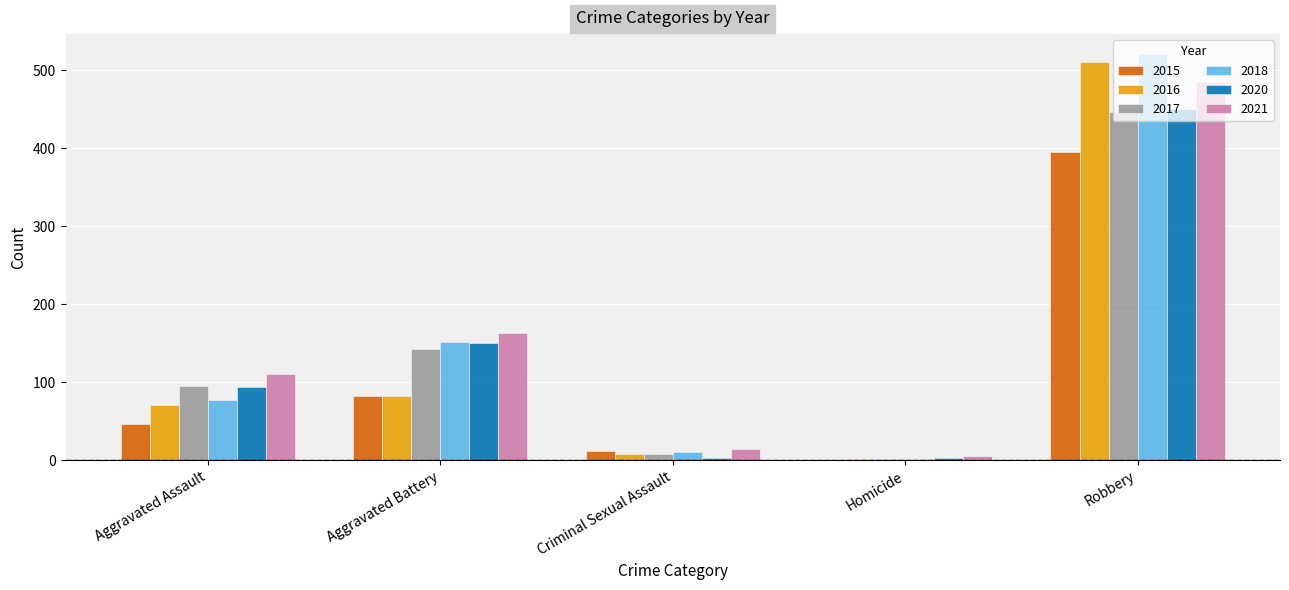

How many groups of bars are there?

5